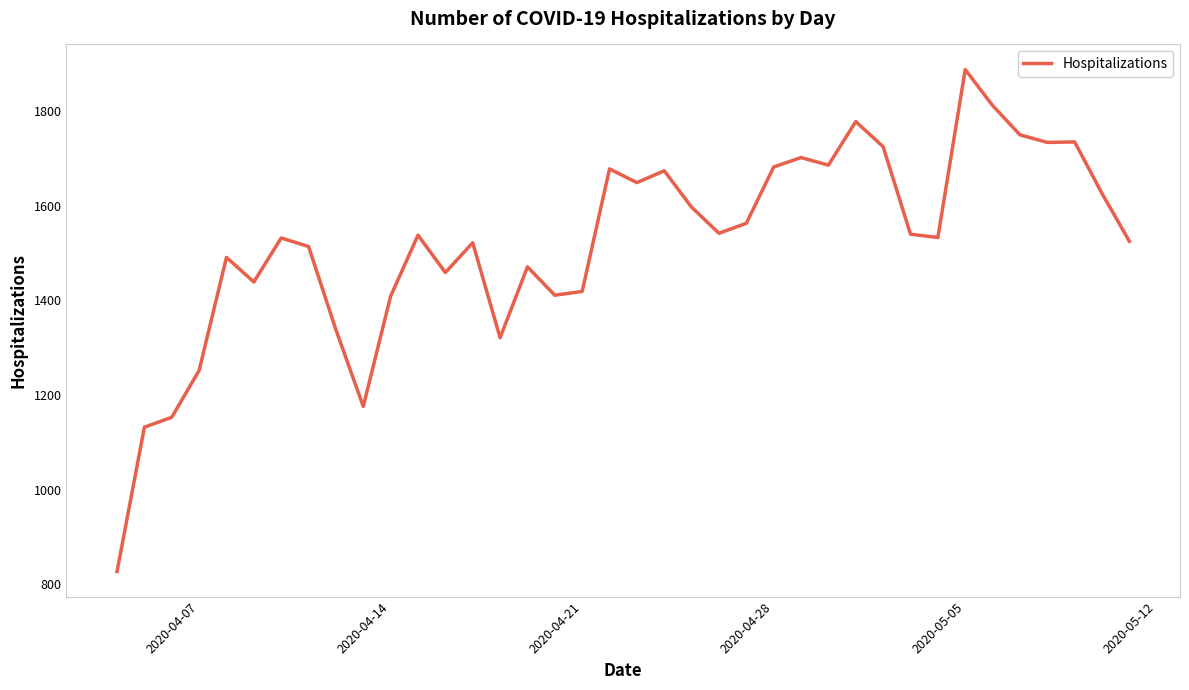

What is the smallest value displayed?

827